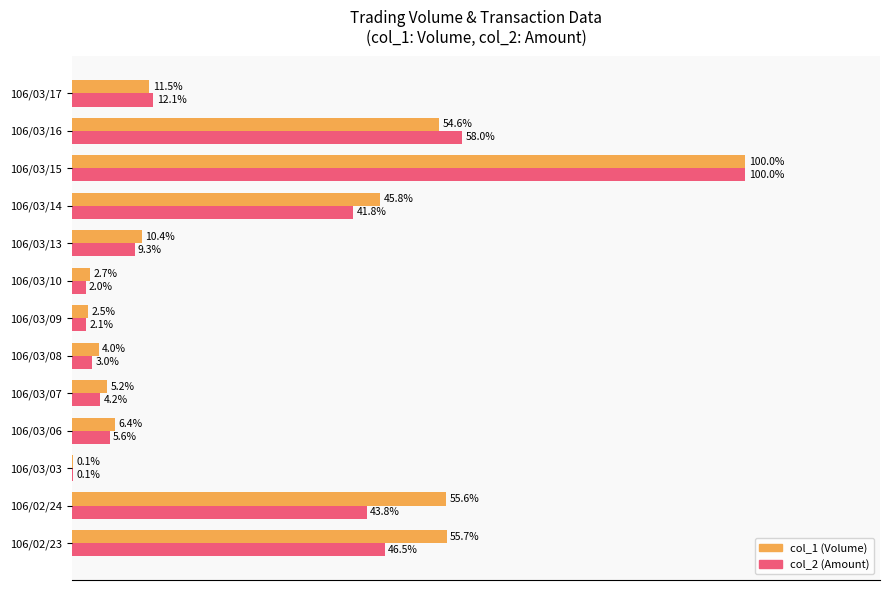

Between 106/02/23 and 106/03/13, which series saw the biggest shift?

col_1 (Volume)